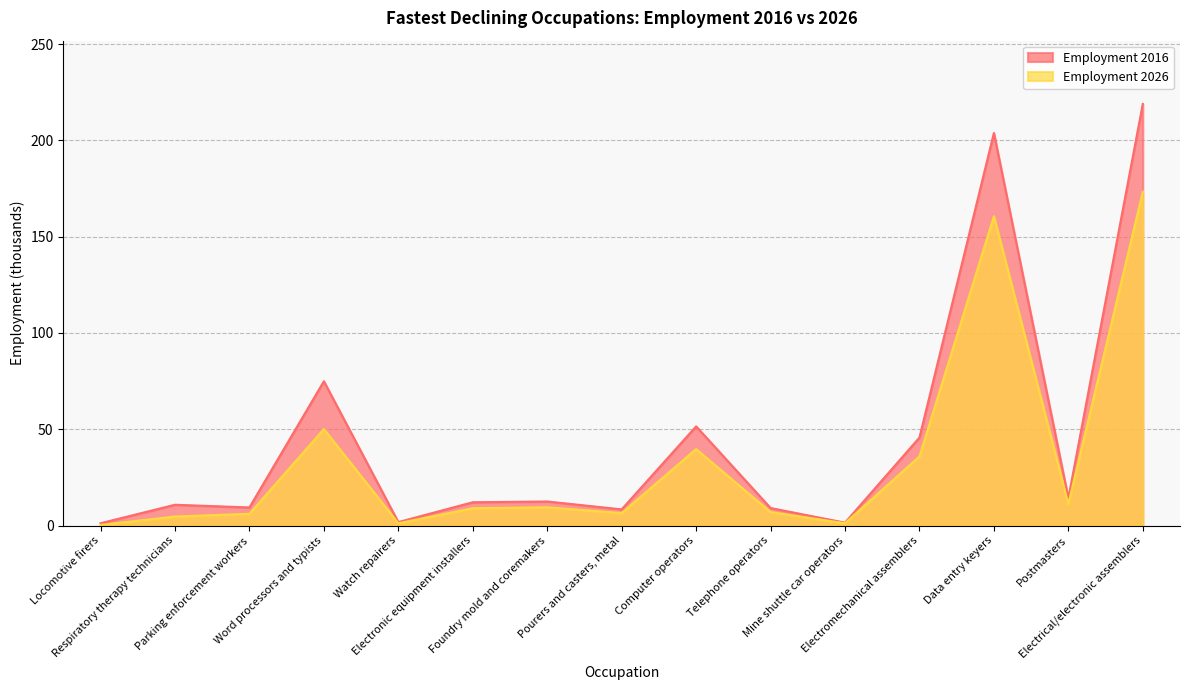

Rank the series by their maximum value, from highest to lowest.

Employment 2016, Employment 2026